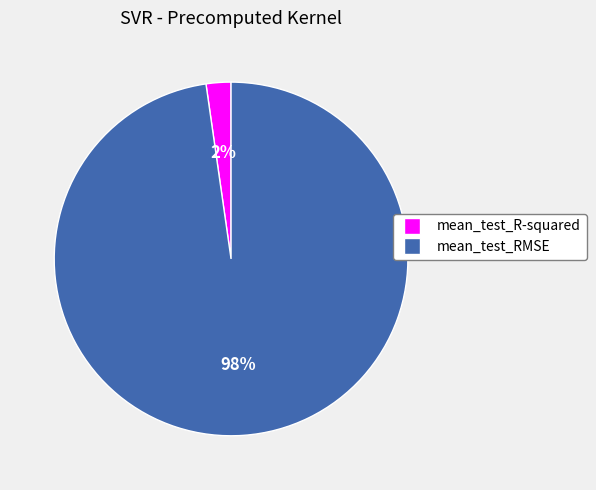

The mean_test_RMSE slice represents 83% of the pie. True or false?

False